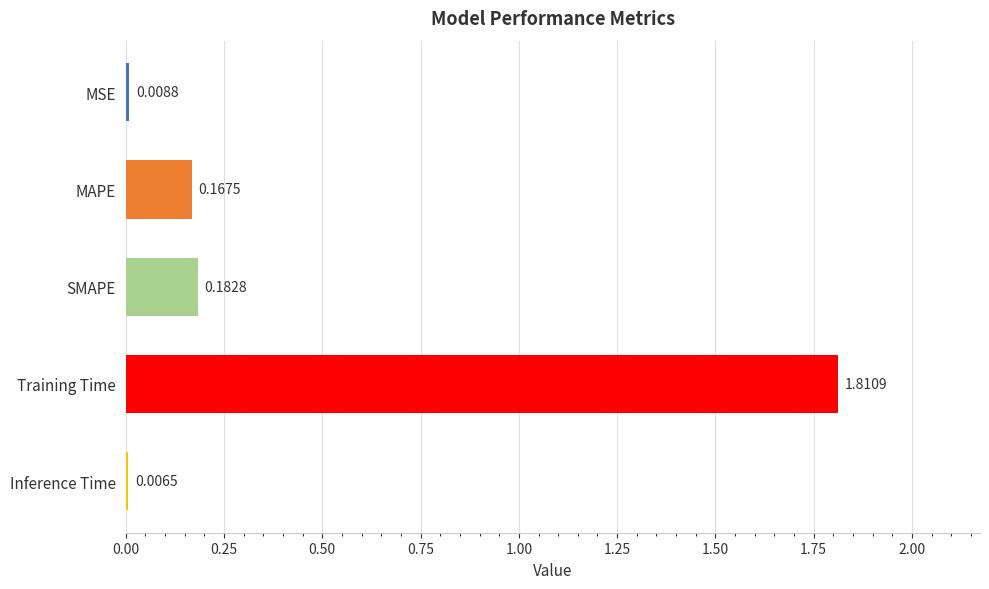

What is the sum of all values?

2.2